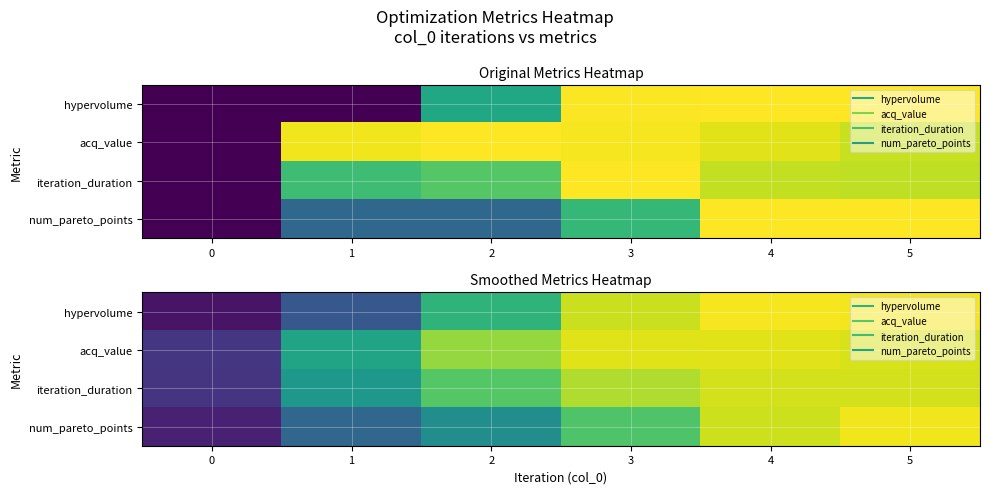

True or false: iteration_duration has a value of 0.9 at 5.

True